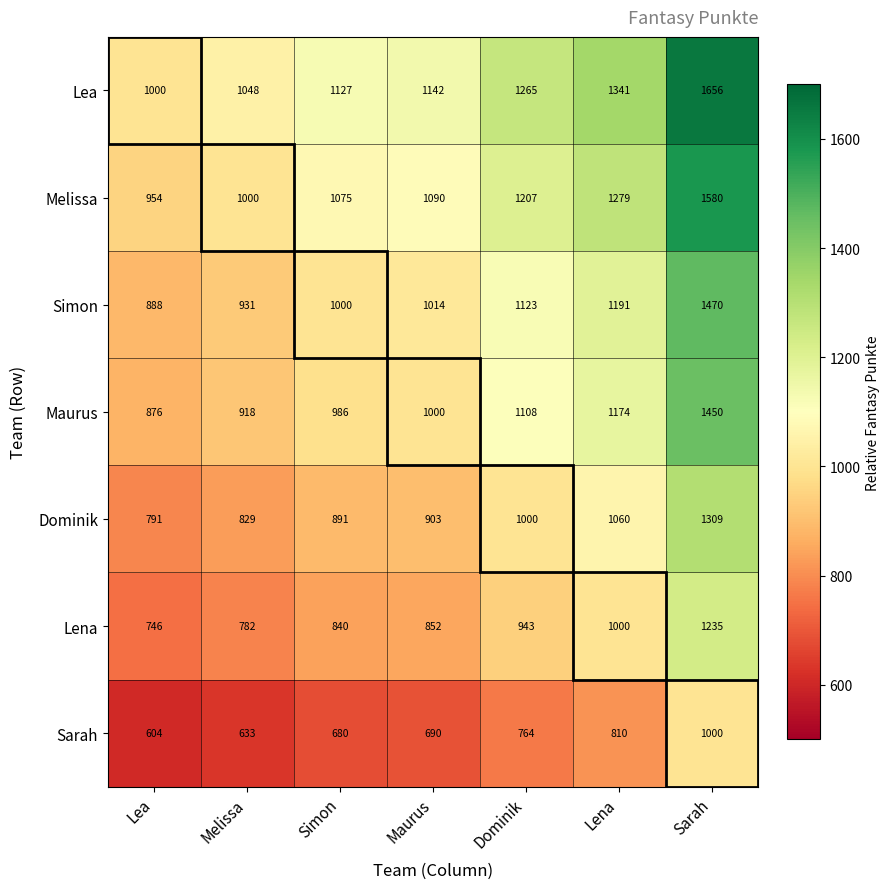

Which series changed the most between Simon and Sarah?

Lea